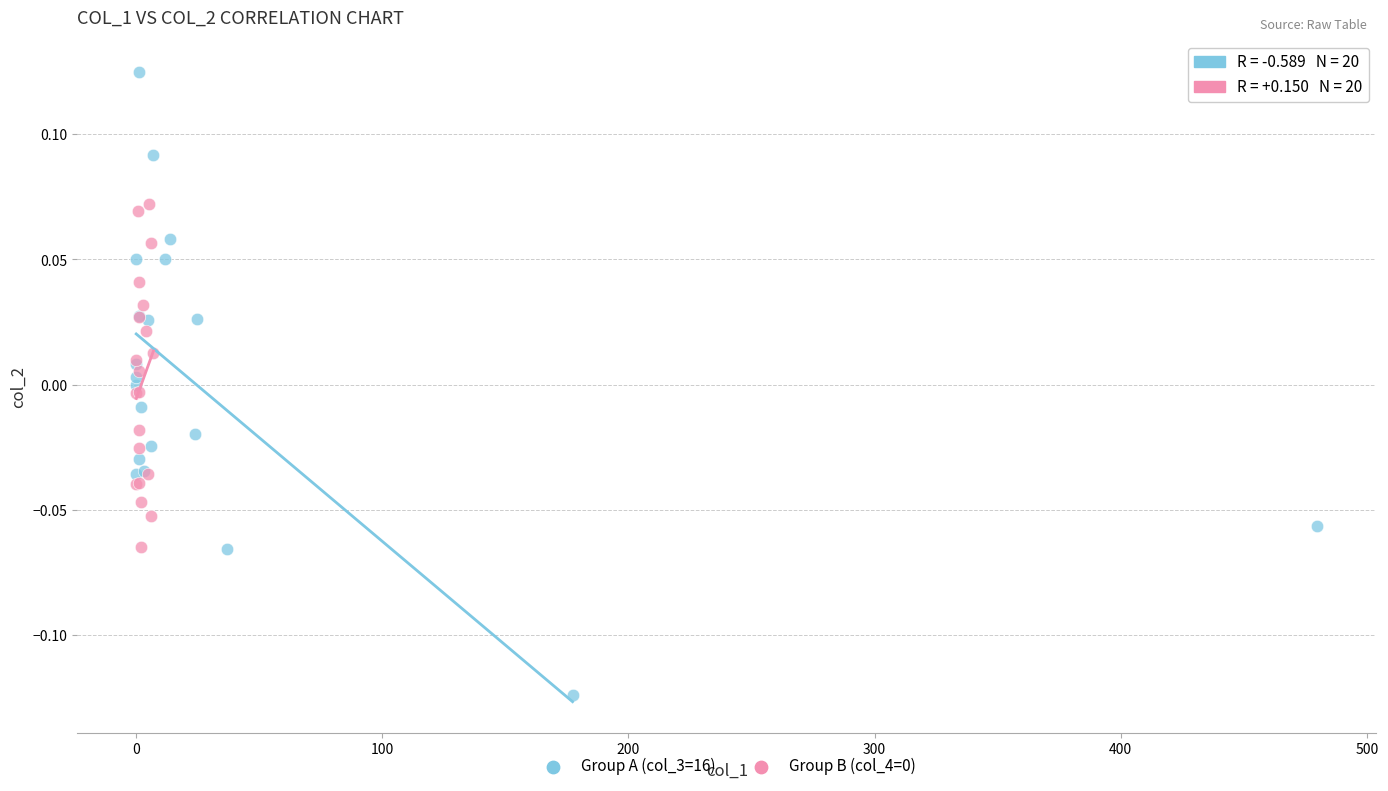

Which series reaches the maximum Y coordinate?

Group A (col_3=16)